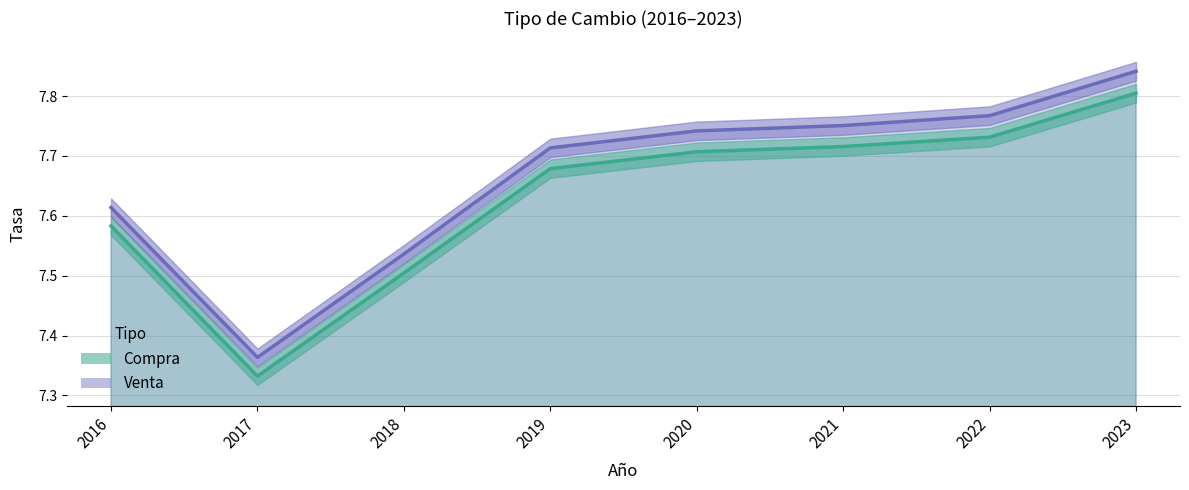

Which series has the largest total across all categories?

Venta